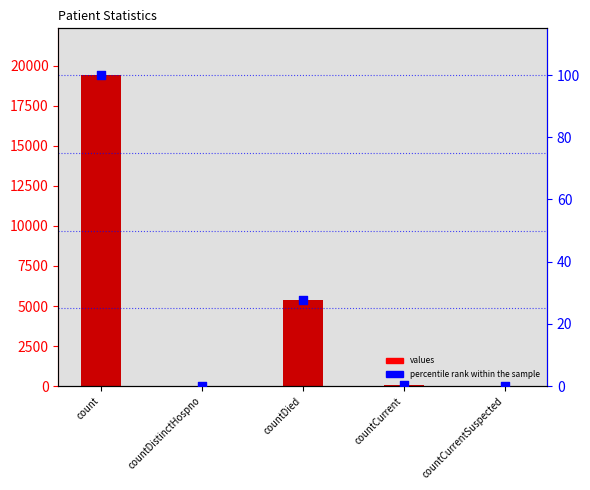

Is the value of percentile rank within the sample at countDistinctHospno greater than the value of values at countCurrent?

No